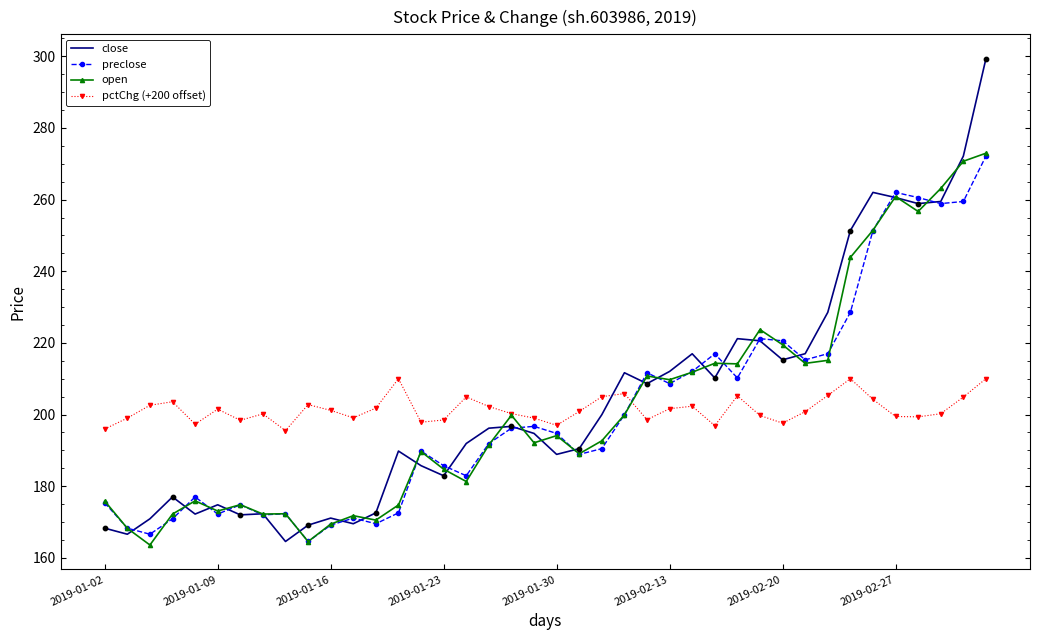

What is the highest value of the preclose series?

272.1